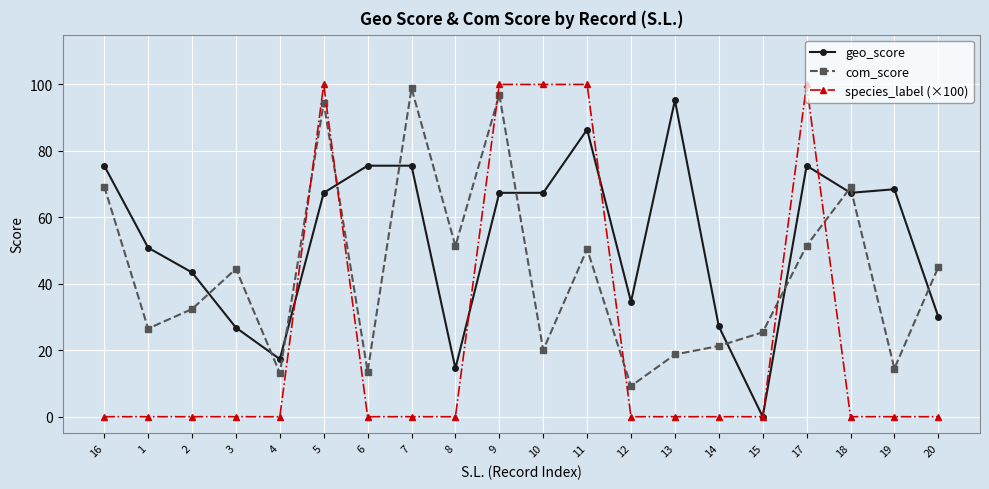

True or false: species_label (×100) has more than 0 interior local peaks.

True